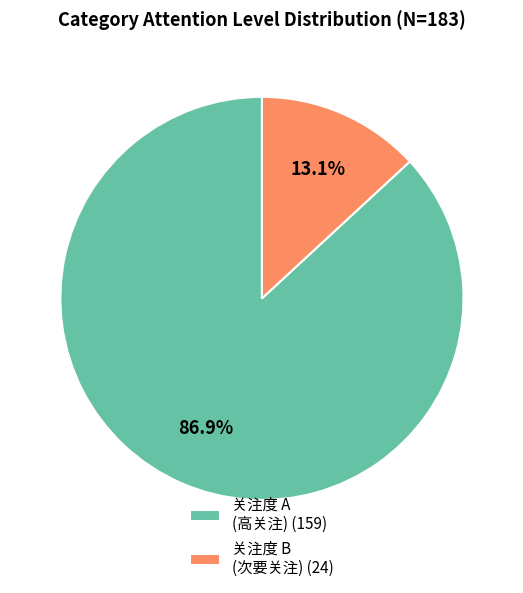

Which slice is the largest?

关注度 A (高关注) (159)